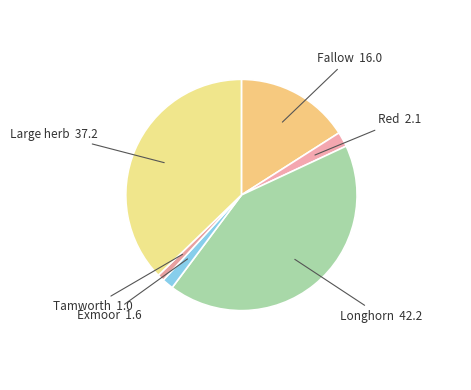

True or false: Large herb accounts for 48% of the total.

False